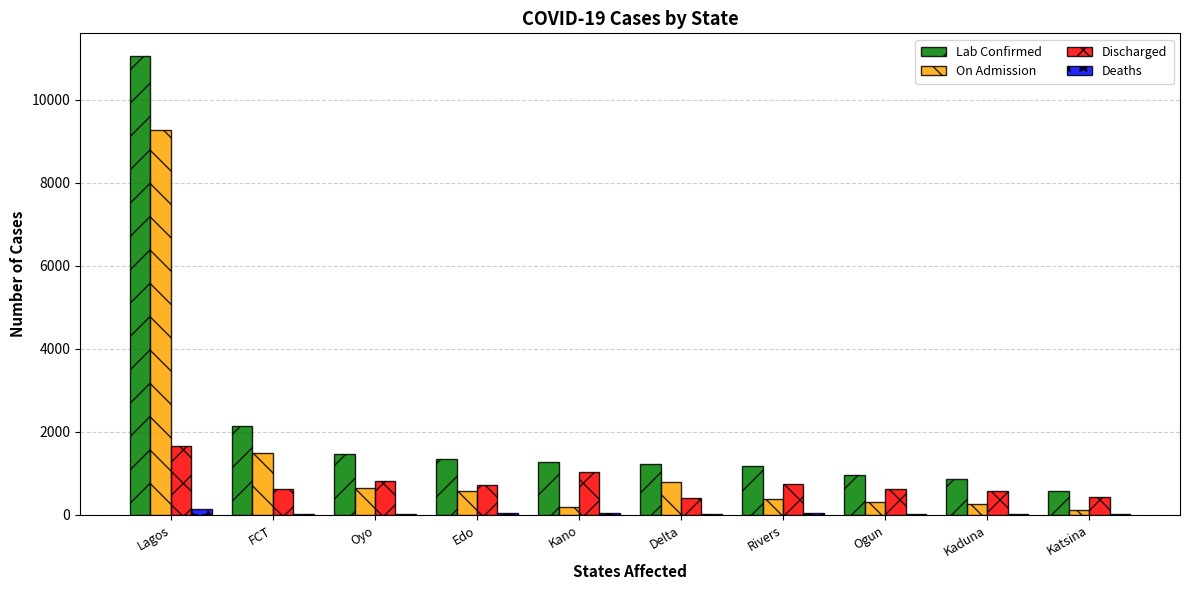

Where does the Lab Confirmed series first go above 1264?

Lagos